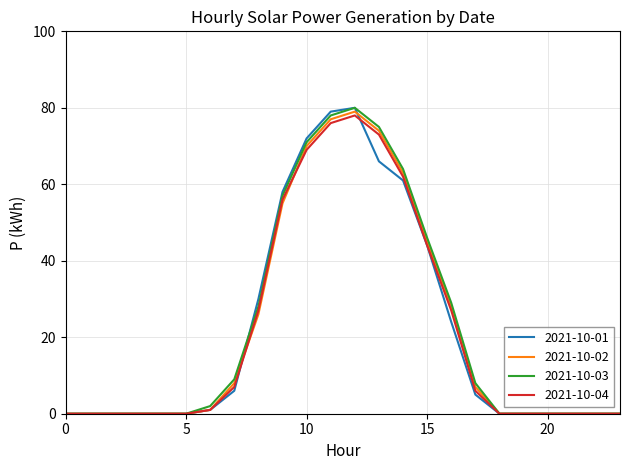

What is the highest value of the 2021-10-01 series?

80